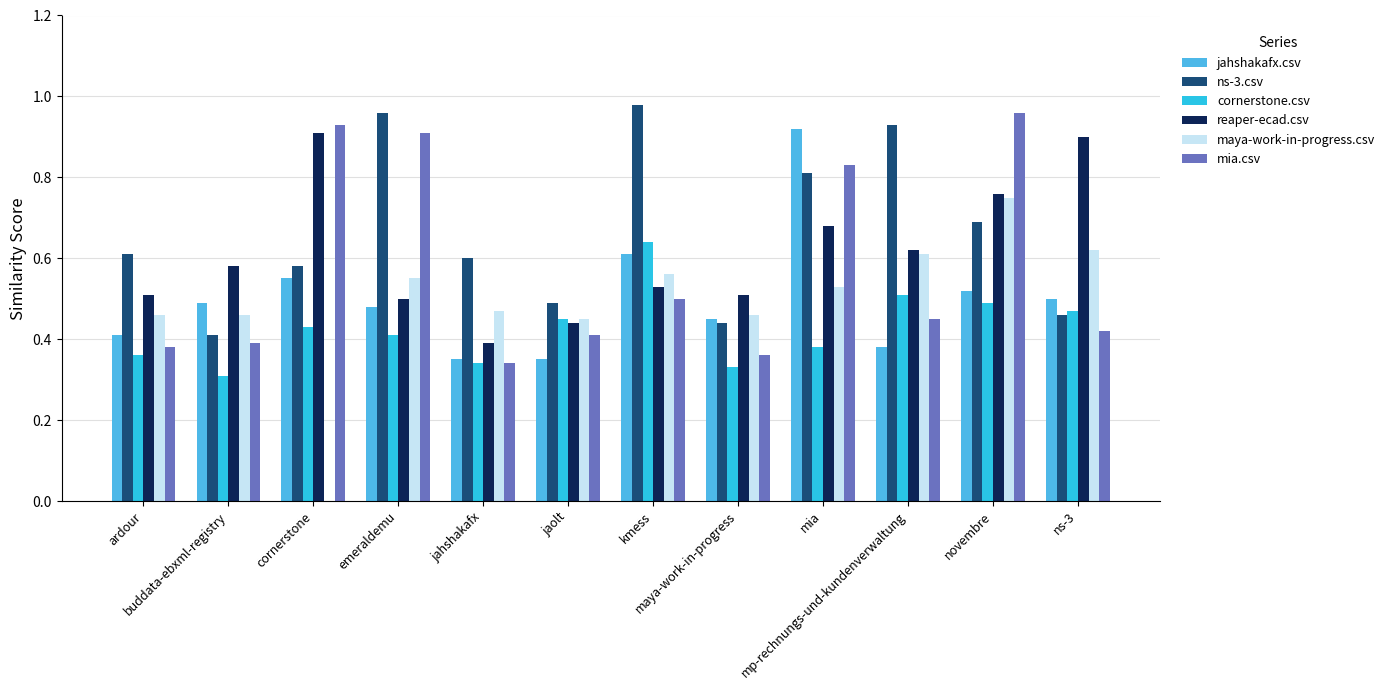

What are all the series names shown in the legend?

jahshakafx.csv, ns-3.csv, cornerstone.csv, reaper-ecad.csv, maya-work-in-progress.csv, mia.csv